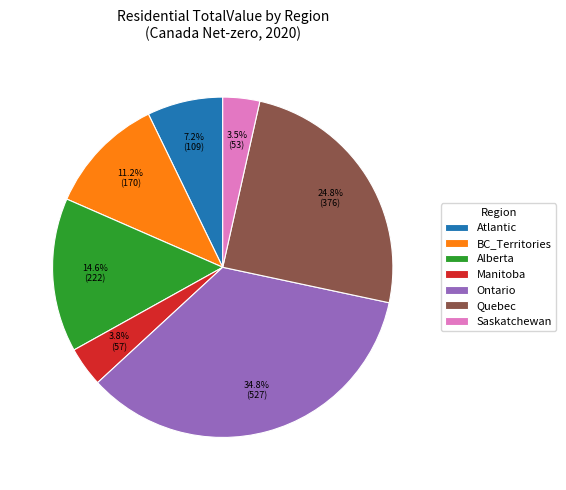

How many slices are in this pie chart?

7